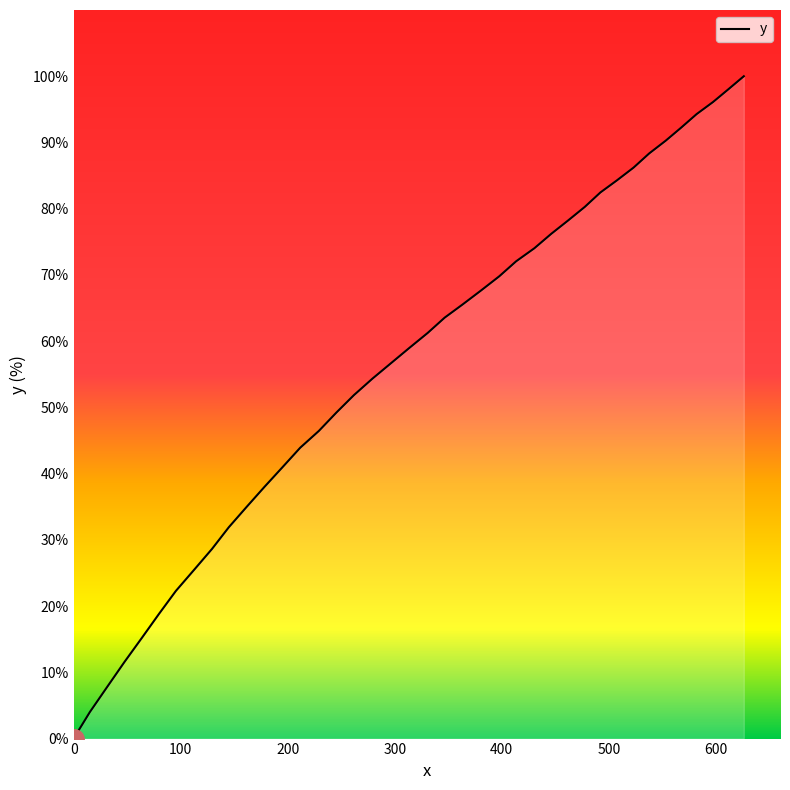

What is the greatest value displayed?

100.0